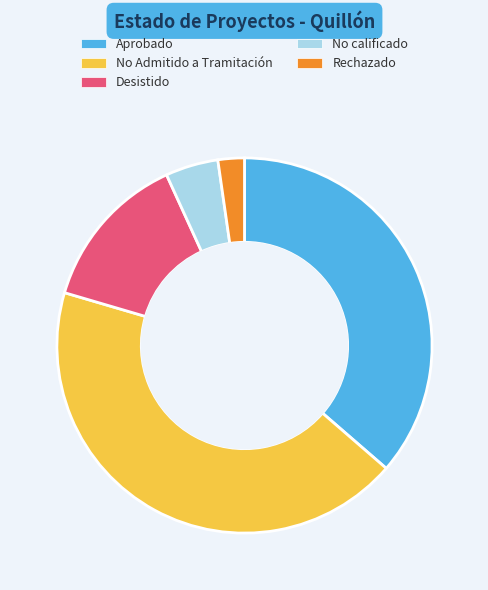

Between No Admitido a Tramitación and No calificado, which is larger?

No Admitido a Tramitación